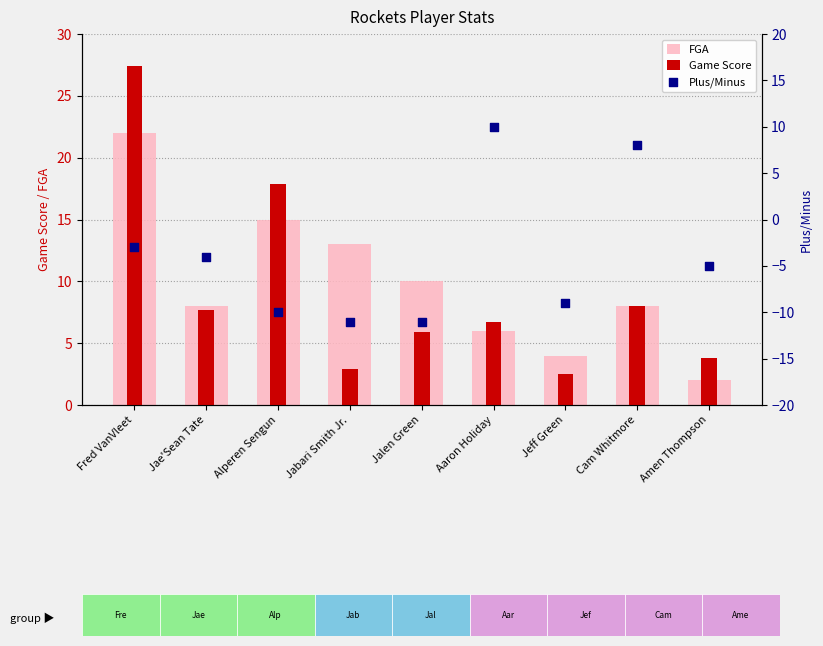

Which series reaches the minimum Y coordinate?

Plus/Minus